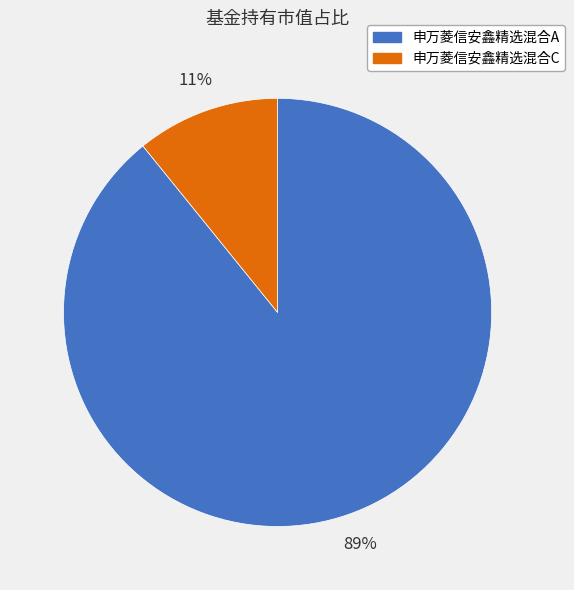

What is the smallest slice in the pie chart?

申万菱信安鑫精选混合C